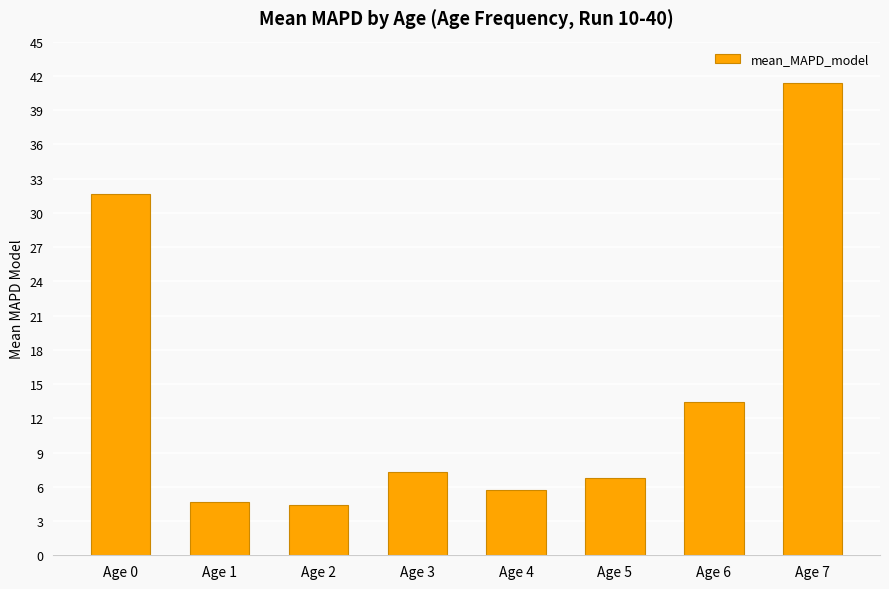

Reading left to right, extract all data points from this chart.

31.6	4.7	4.4	7.3	5.7	6.8	13.5	41.4